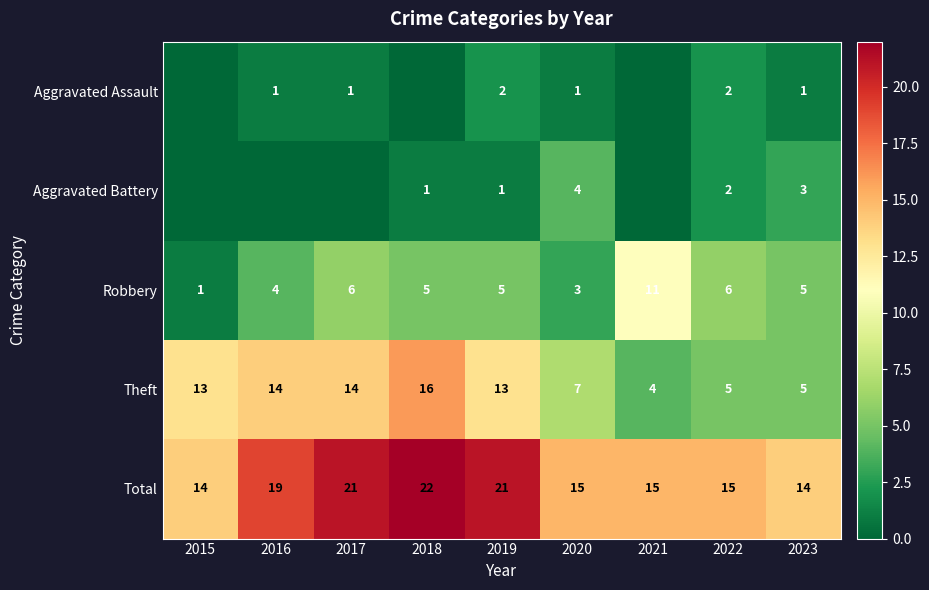

What is the difference between the highest and lowest values at 2021?

15